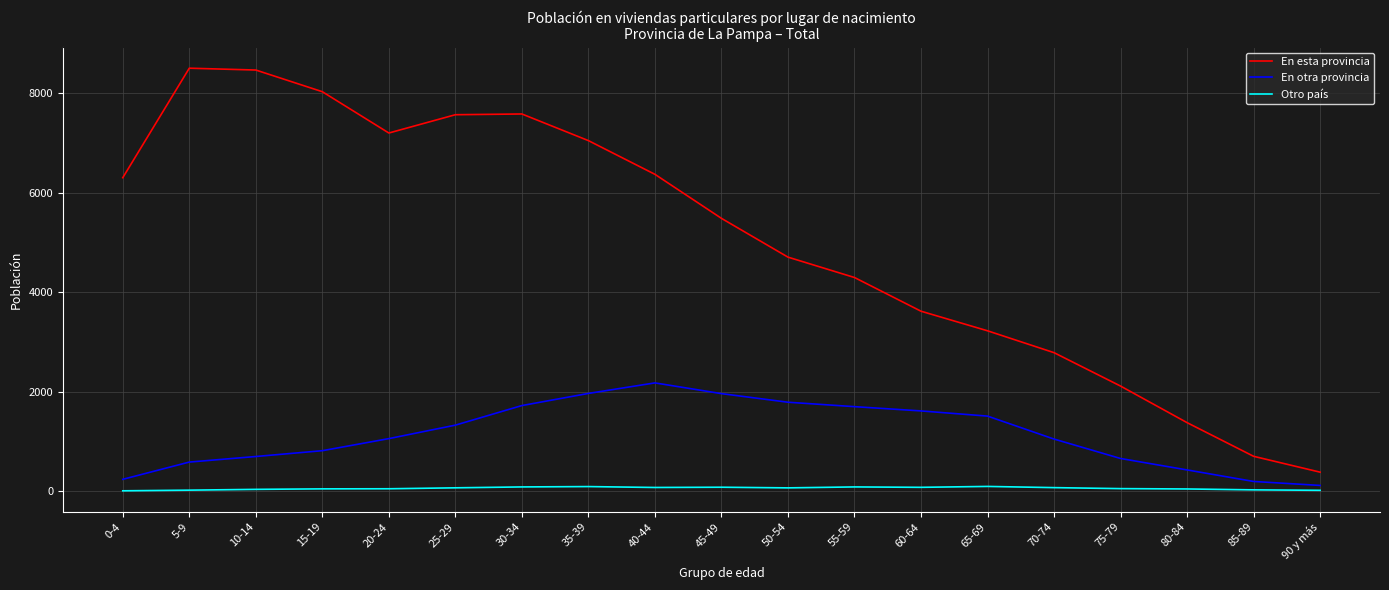

Which series has the widest spread of values?

En esta provincia